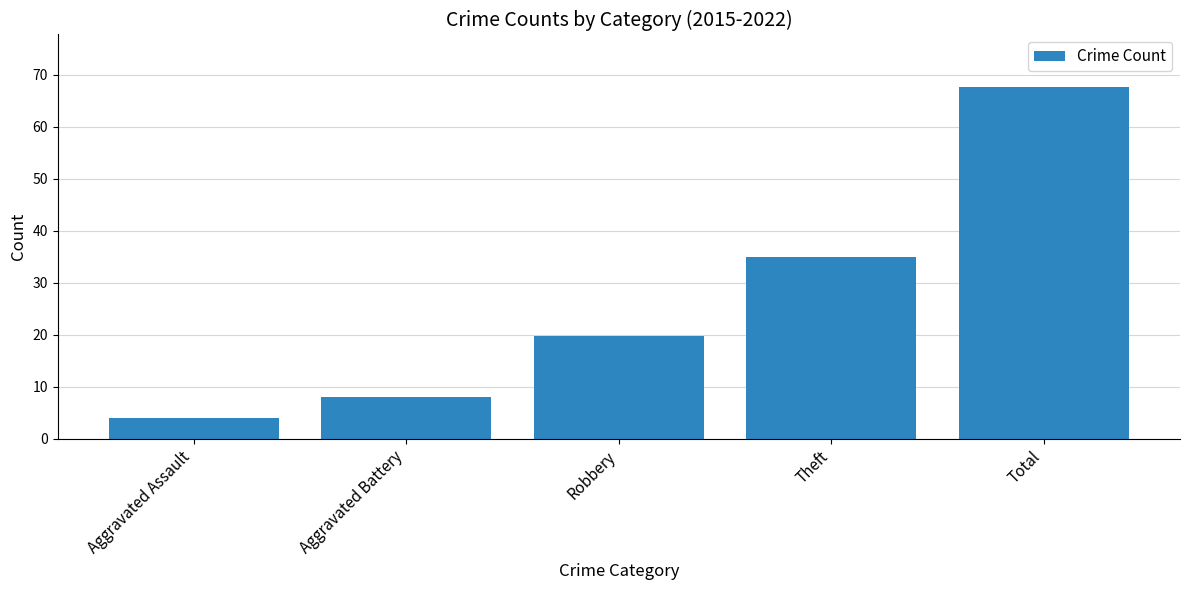

How many data points does each series have?

5